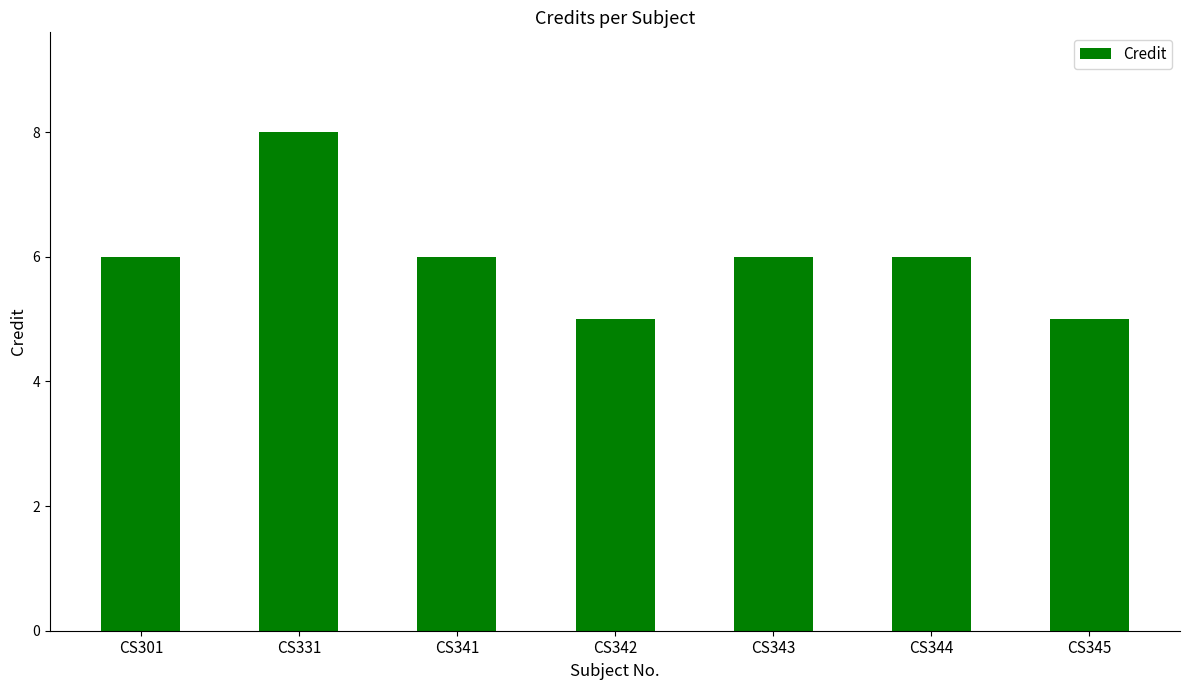

Between CS344 and CS342, which is larger?

CS344